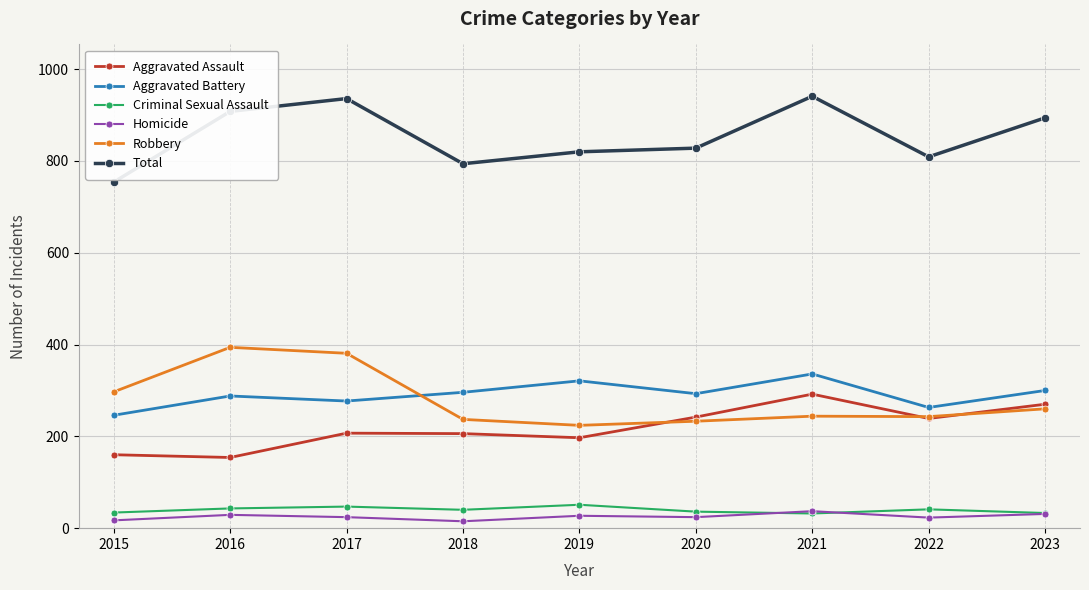

Which series has the largest total across all categories?

Total